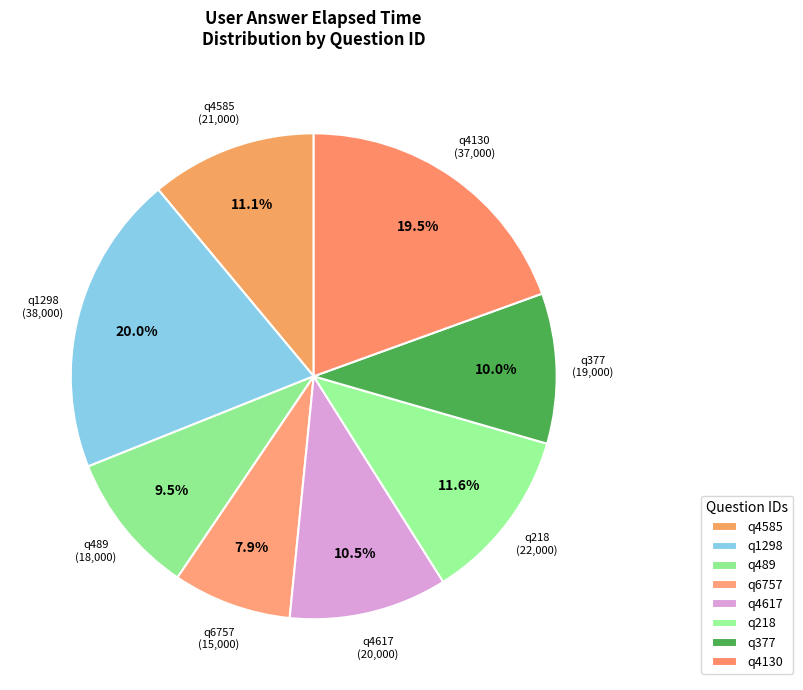

Count the number of slices in the pie.

8